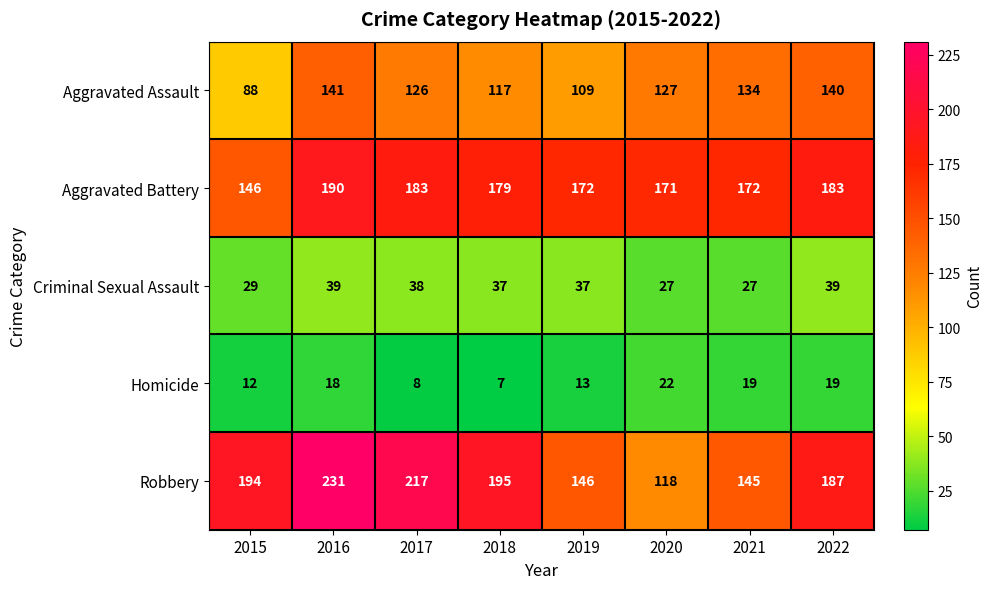

The Aggravated Battery series shows 171 at 2020. True or false?

True